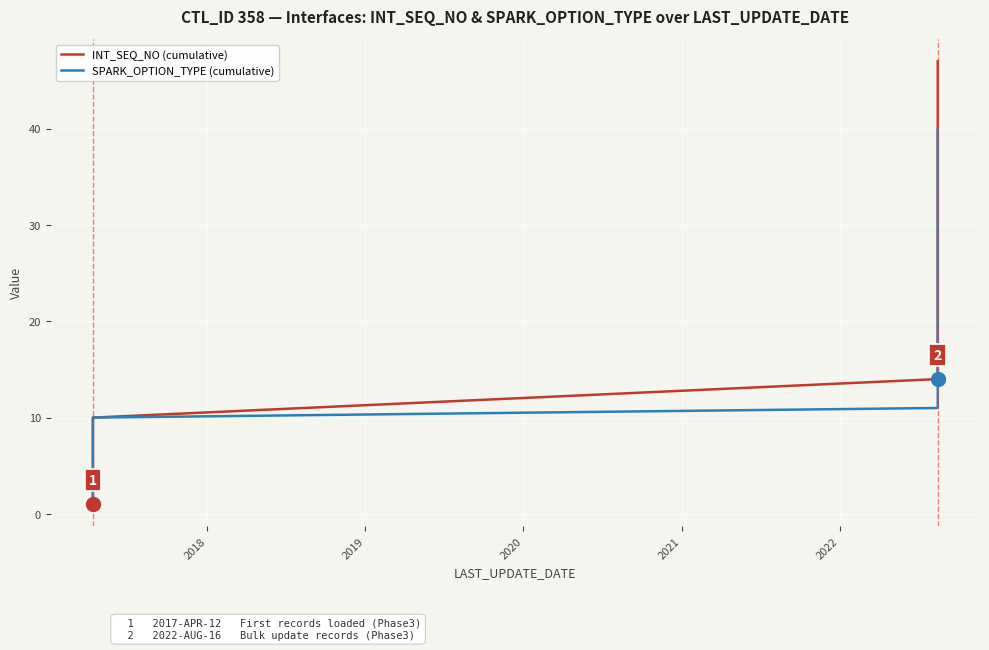

True or false: SPARK_OPTION_TYPE (cumulative) has a value of 18 at 35.

False